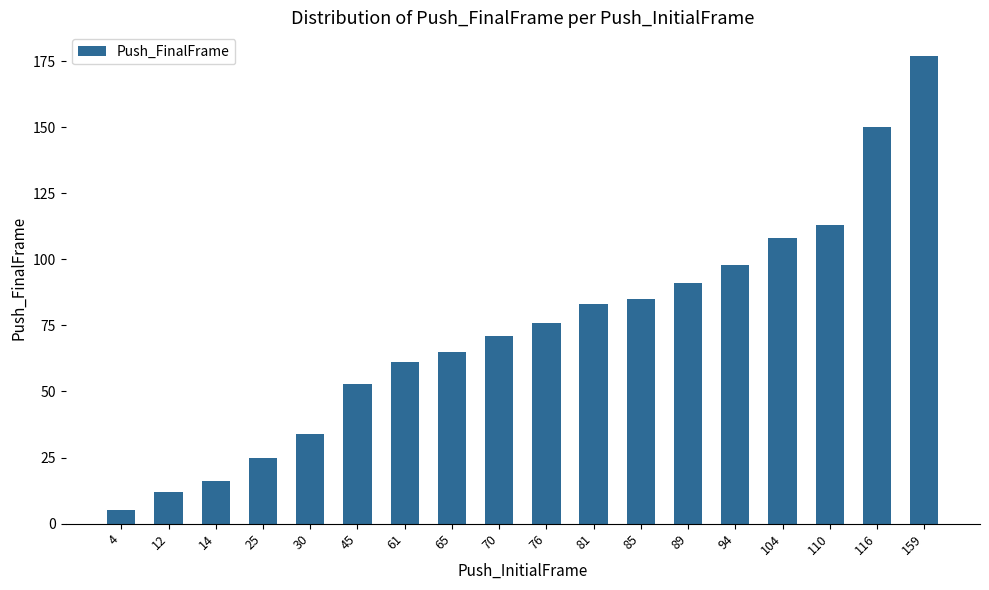

Reading left to right, transcribe all the data shown in this chart.

4=5	12=12	14=16	25=25	30=34	45=53	61=61	65=65	70=71	76=76	81=83	85=85	89=91	94=98	104=108	110=113	116=150	159=177